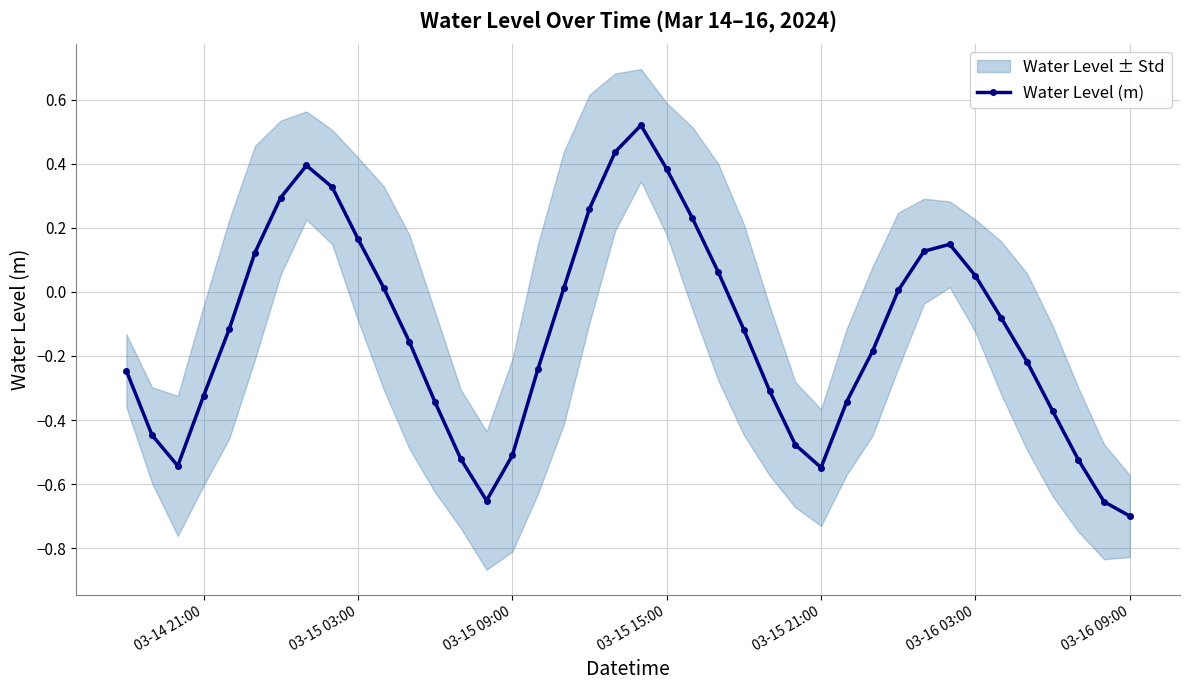

True or false: Water Level (m) has a value of 0.5 at 03-15 15:00.

False